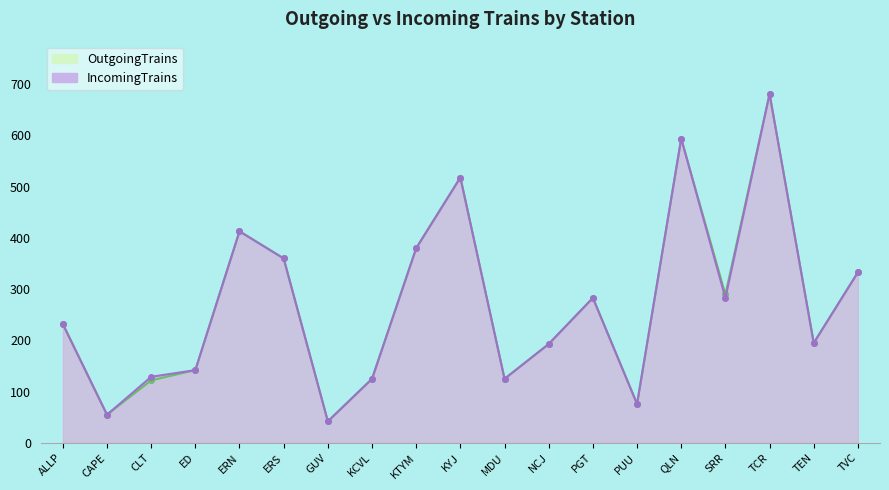

How many lines are shown in the chart?

2